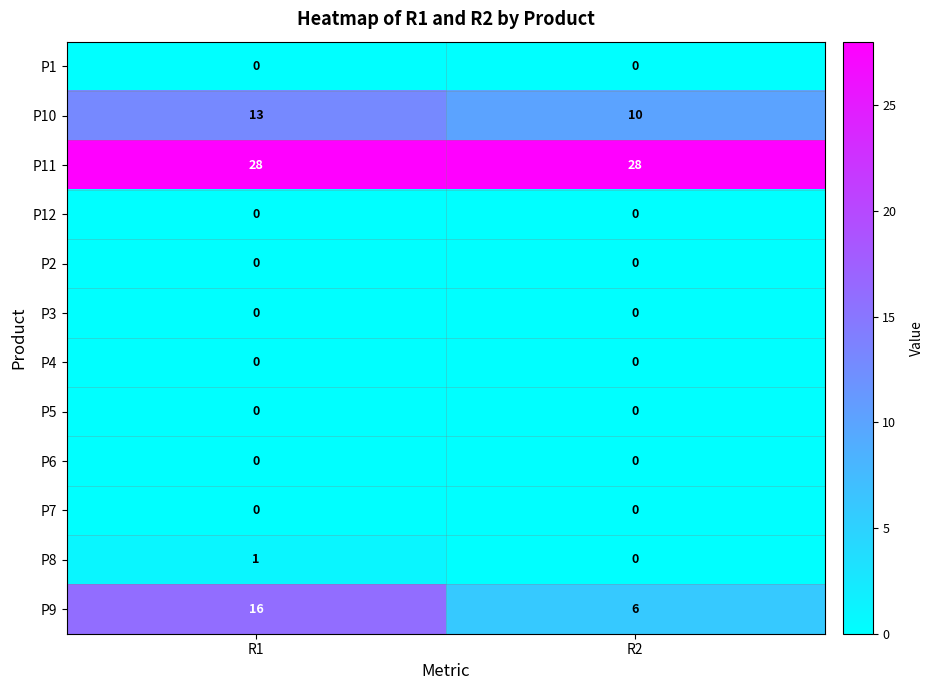

Which series has the widest spread of values?

P9